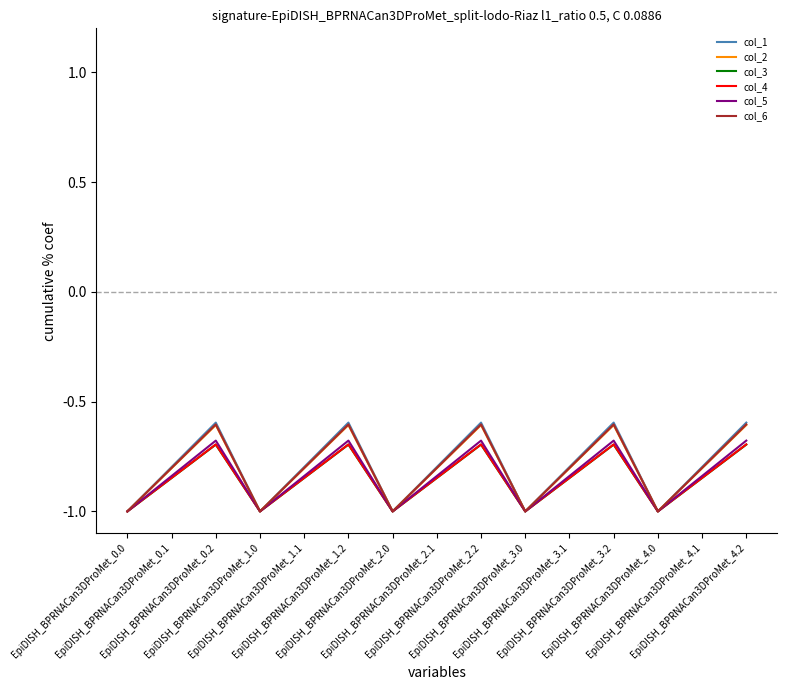

Which series has the largest range (max minus min)?

col_1